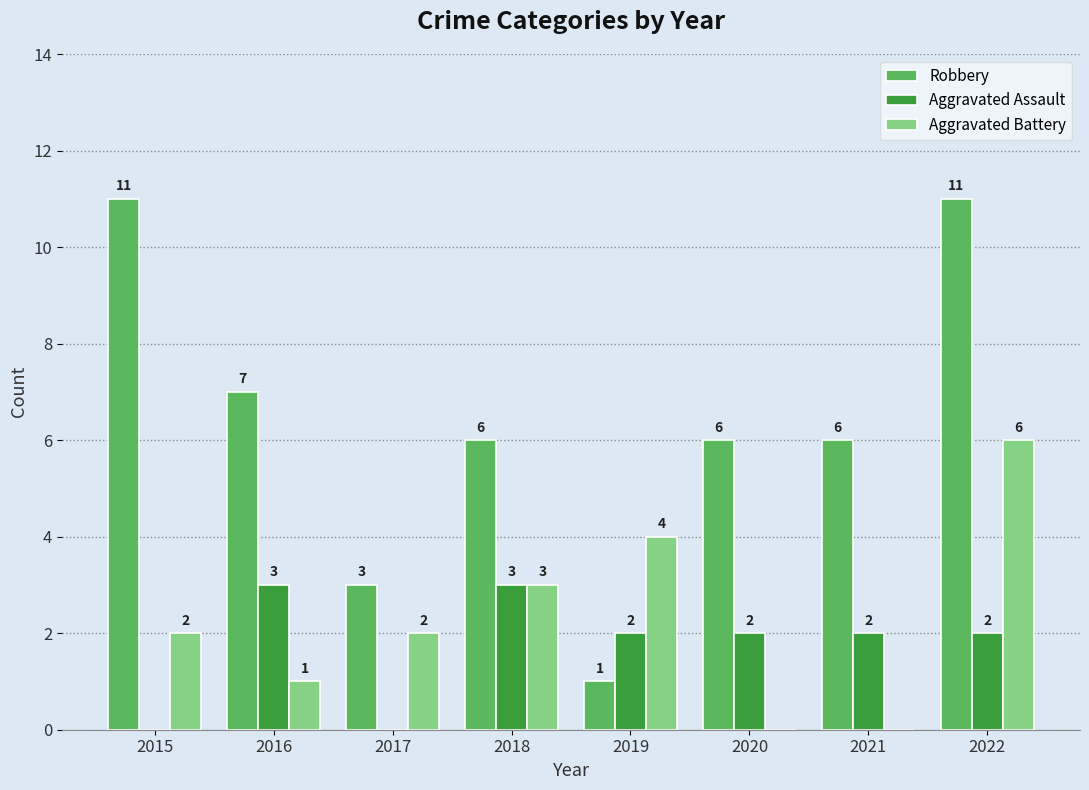

What is the greatest value displayed?

11